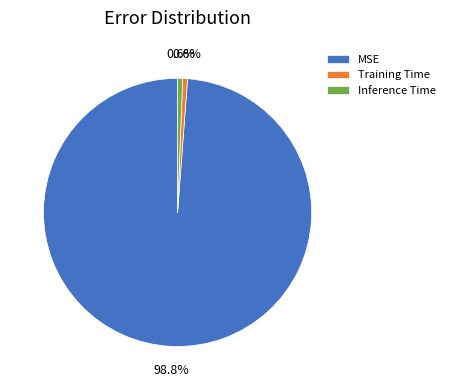

How many segments does this pie chart have?

3